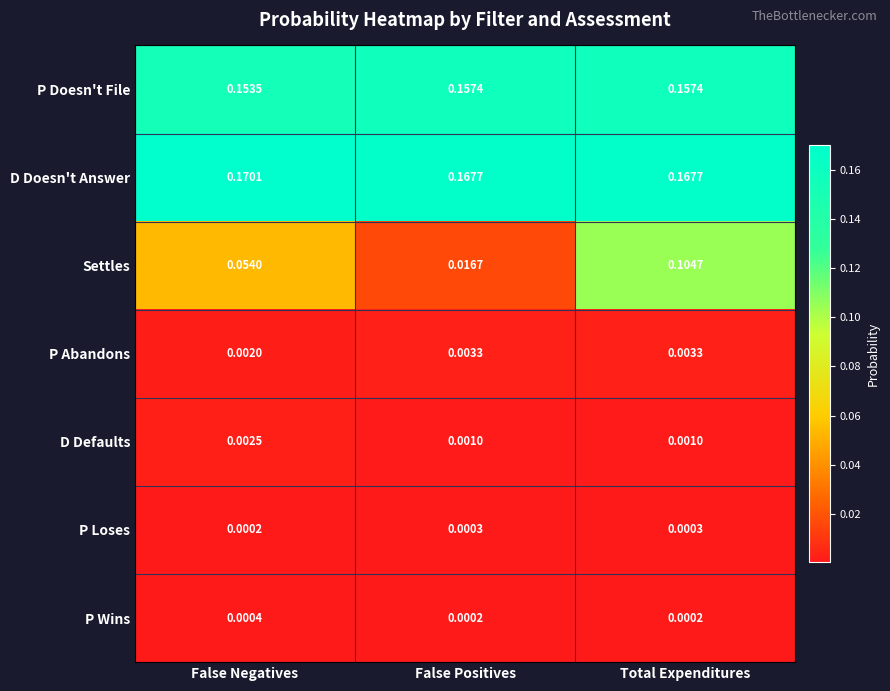

Which category has the highest value across all series?

False Negatives